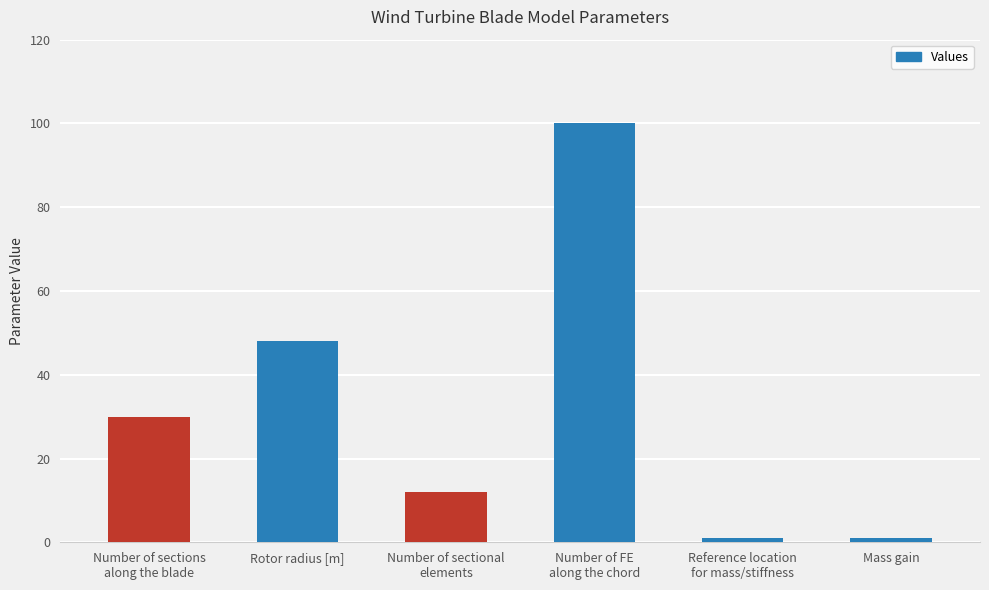

What value does the data have at Rotor radius [m], to the nearest 10?

50